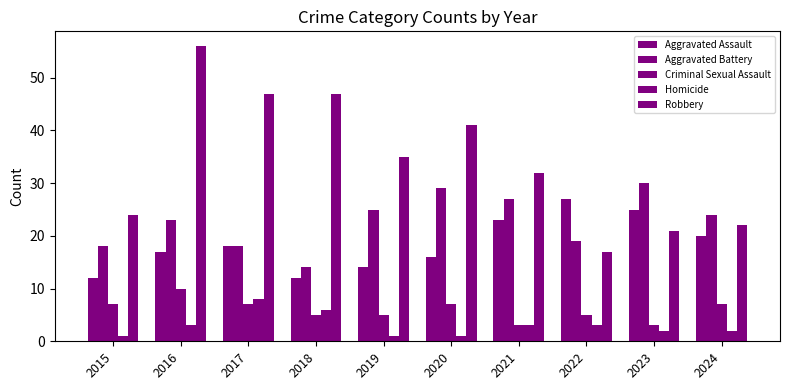

At which label is Robbery closest to 36?

2019